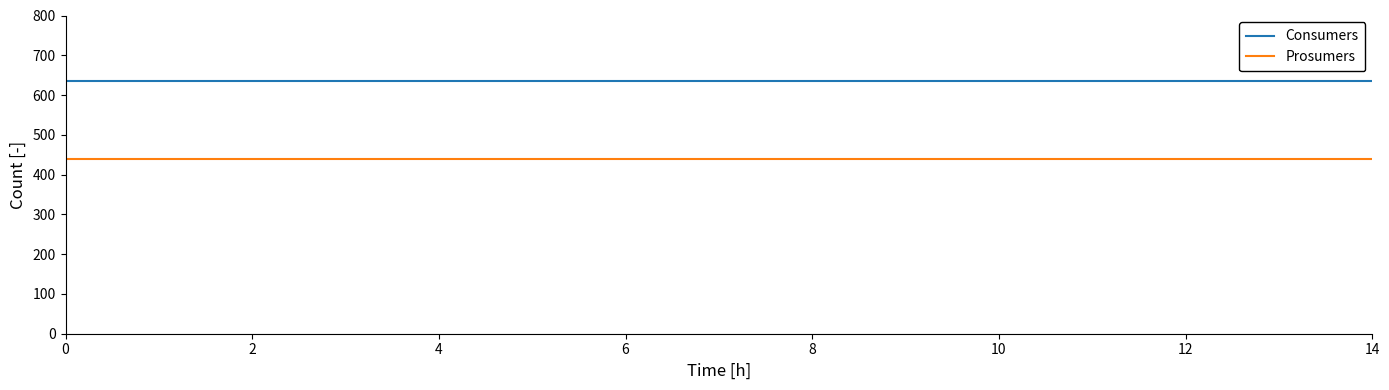

Which series has the largest total across all categories?

Consumers